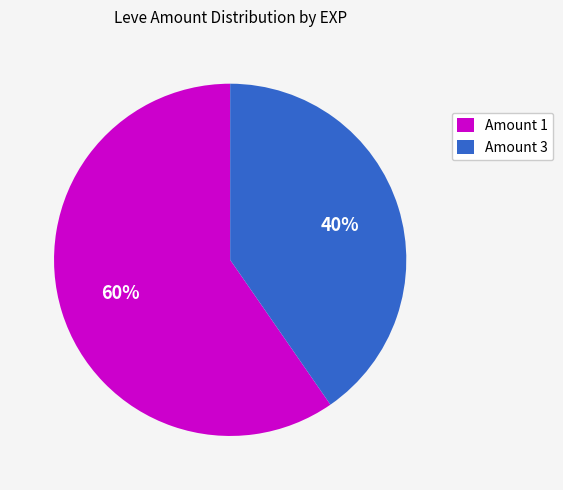

Is Amount 1 the majority of the pie?

Yes